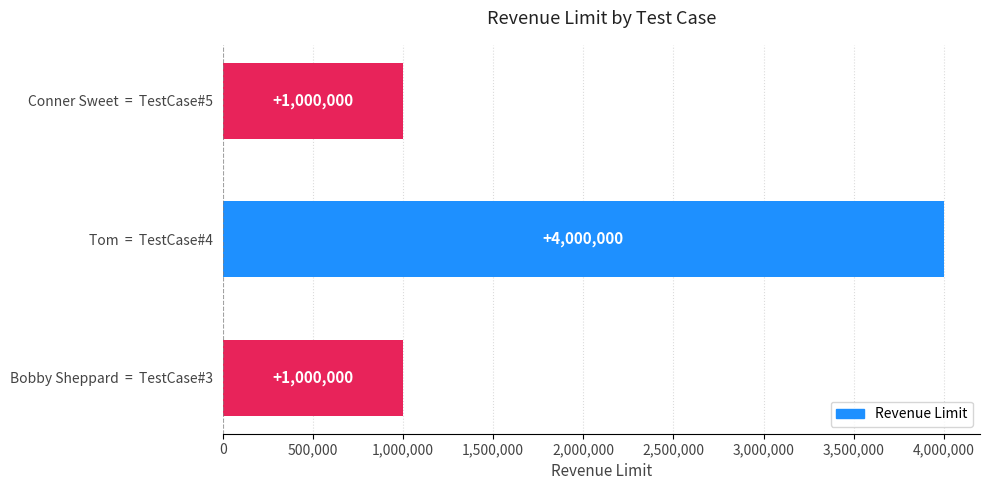

What is the minimum value shown in the chart?

1000000